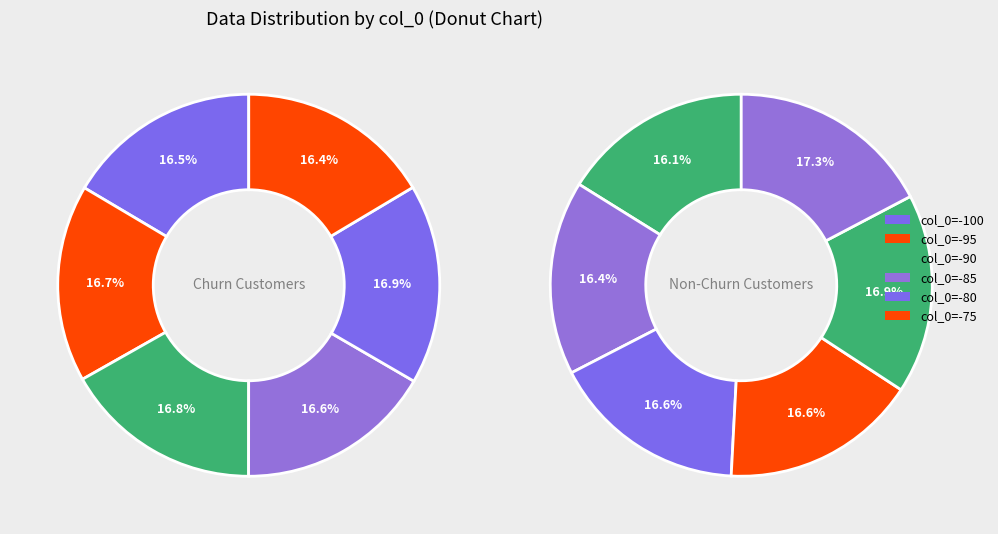

Is the sum of col_0=-95 and col_0=-85 greater than half?

No